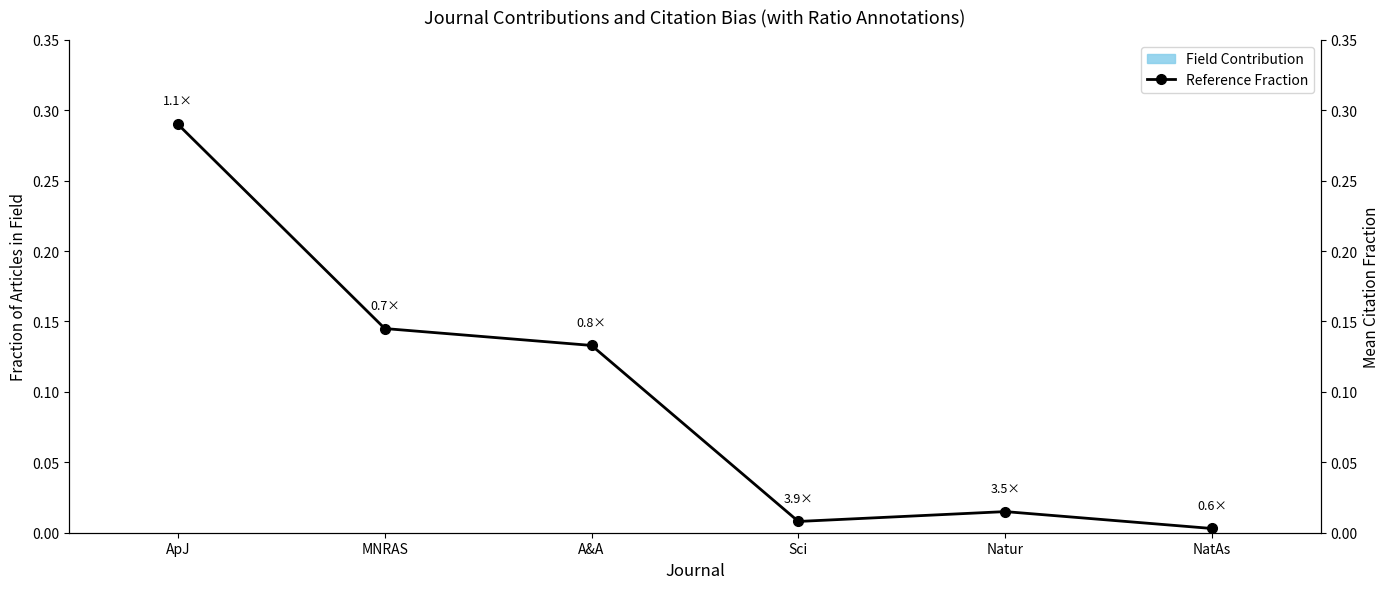

At how many categories does at least one series exceed 0?

6